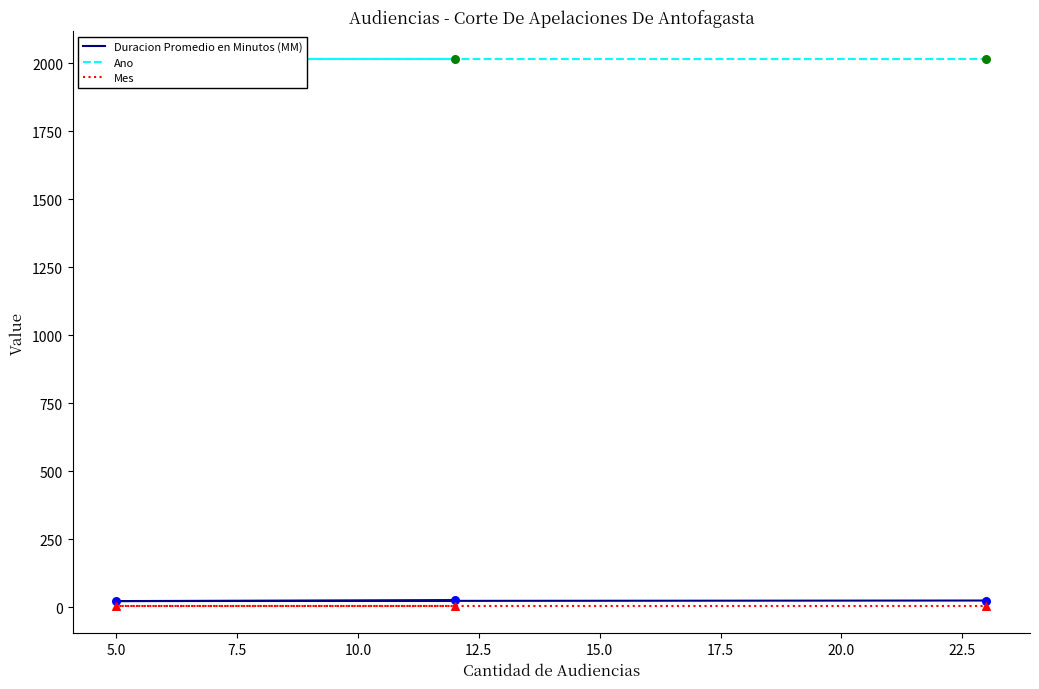

Which series has the widest spread of Y values?

Duracion Promedio en Minutos (MM)